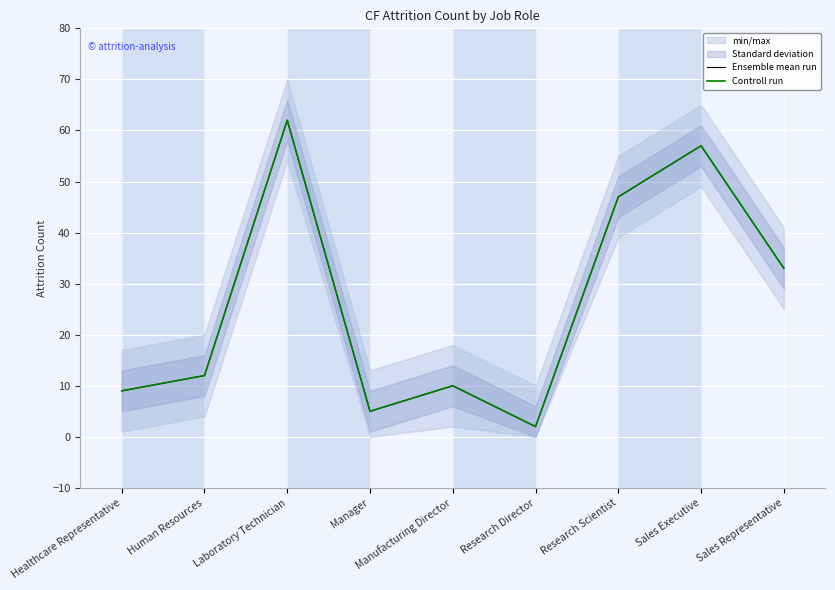

How many values in the Controll run series are below 12?

4